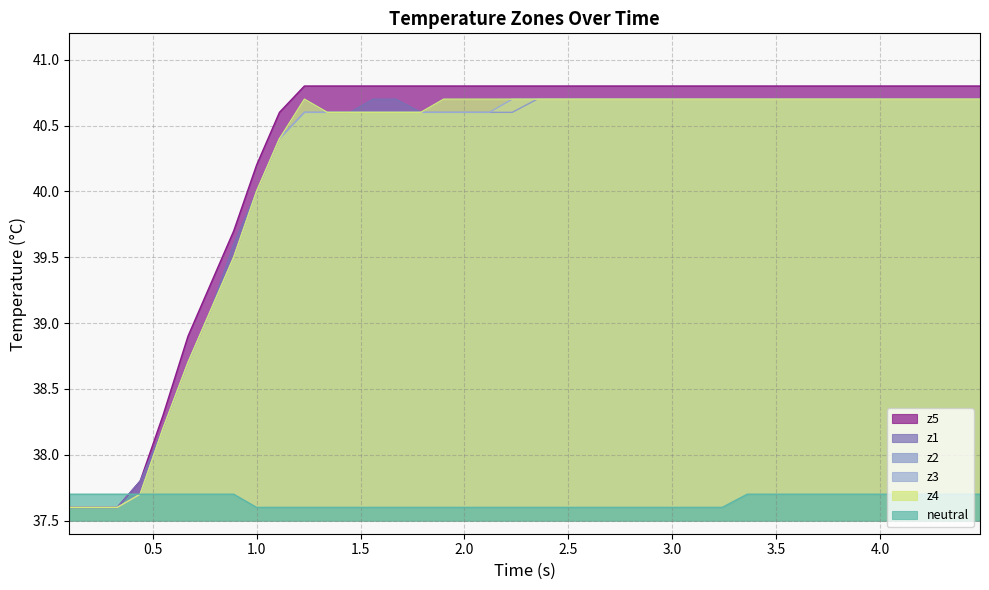

How many distinct data groups are displayed?

6